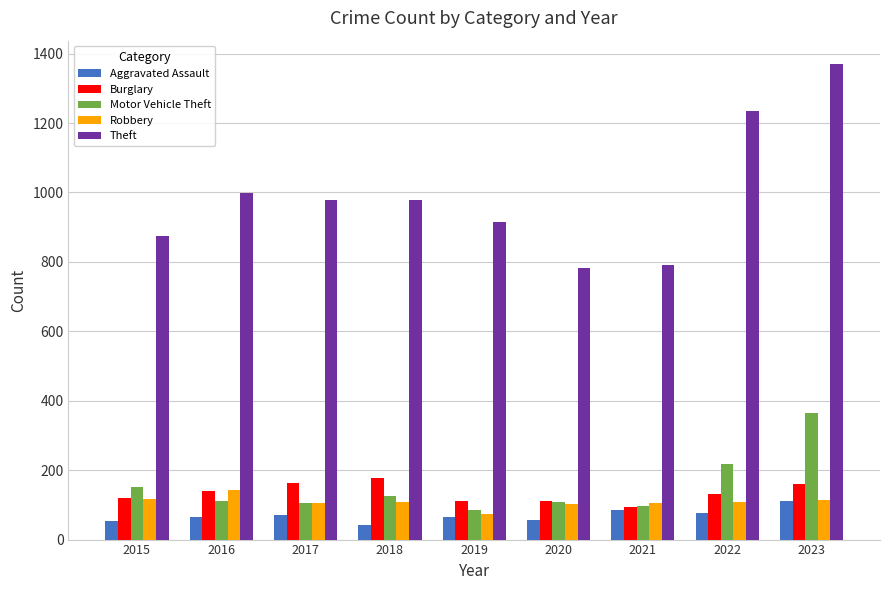

What are all the series names shown in the legend?

Aggravated Assault, Burglary, Motor Vehicle Theft, Robbery, Theft